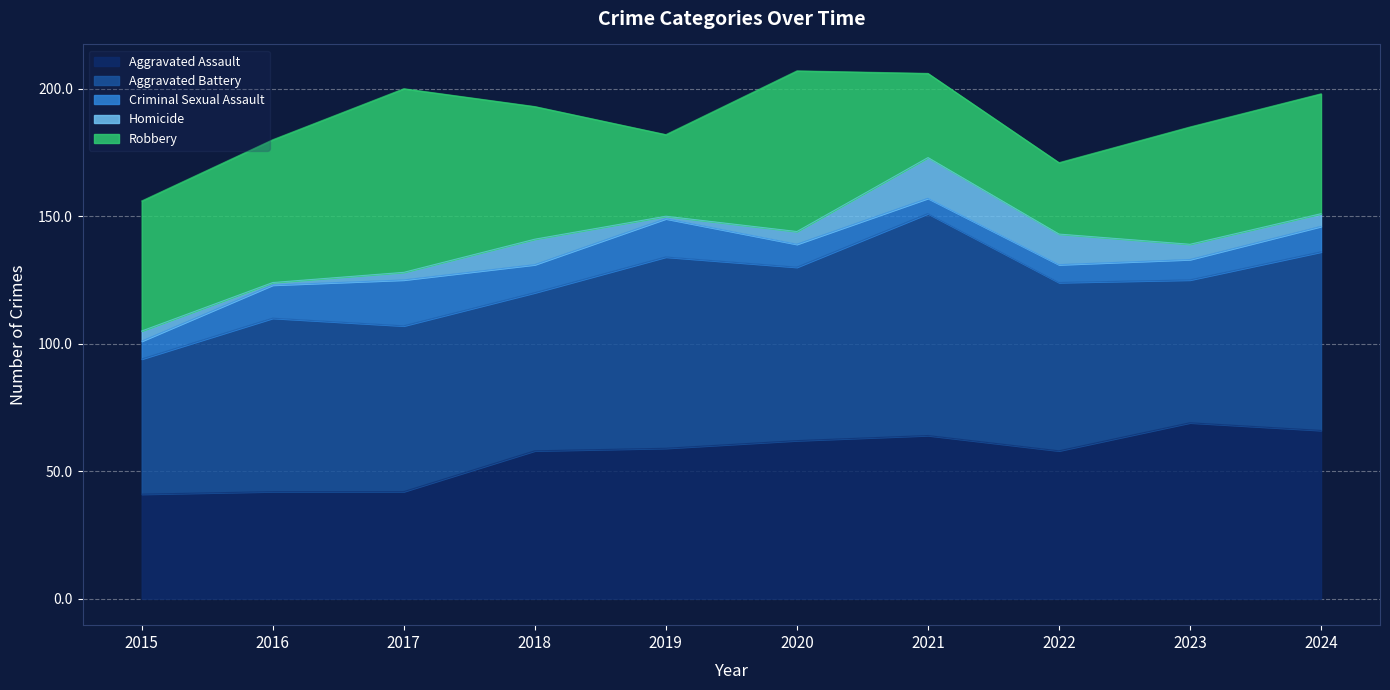

What are all the series names shown in the legend?

Aggravated Assault, Aggravated Battery, Criminal Sexual Assault, Homicide, Robbery